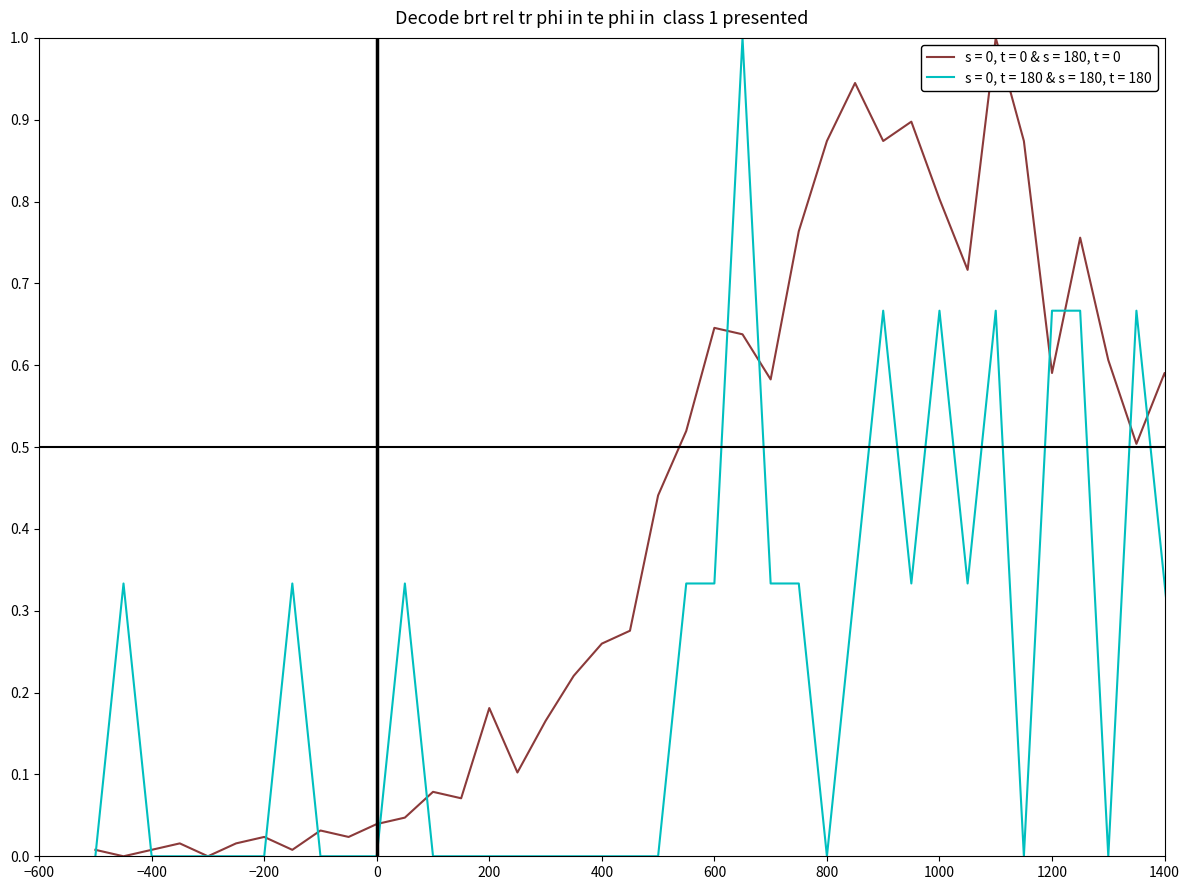

What is the greatest value displayed?

1.0